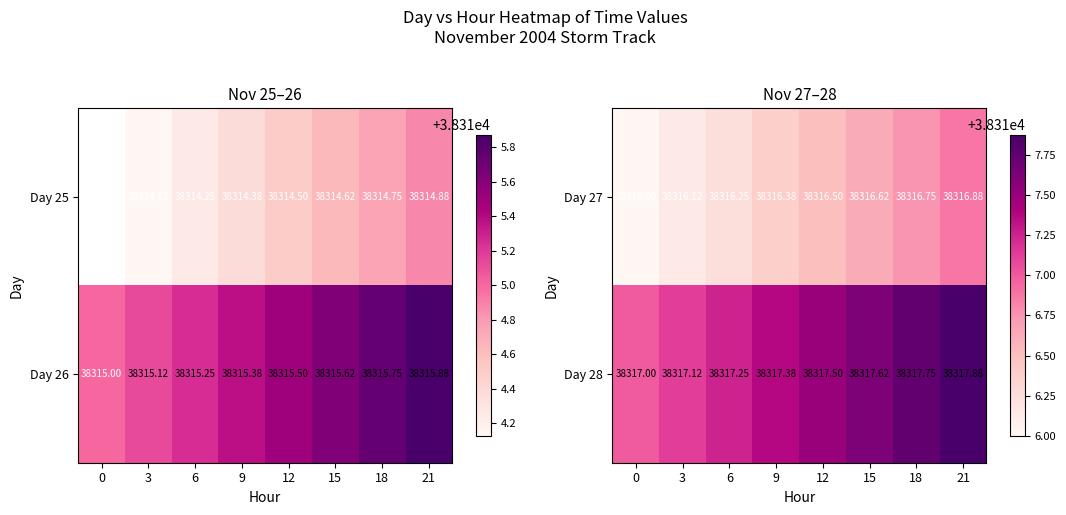

List the labels in order of Day 27 value, smallest first.

0, 3, 6, 9, 12, 15, 18, 21